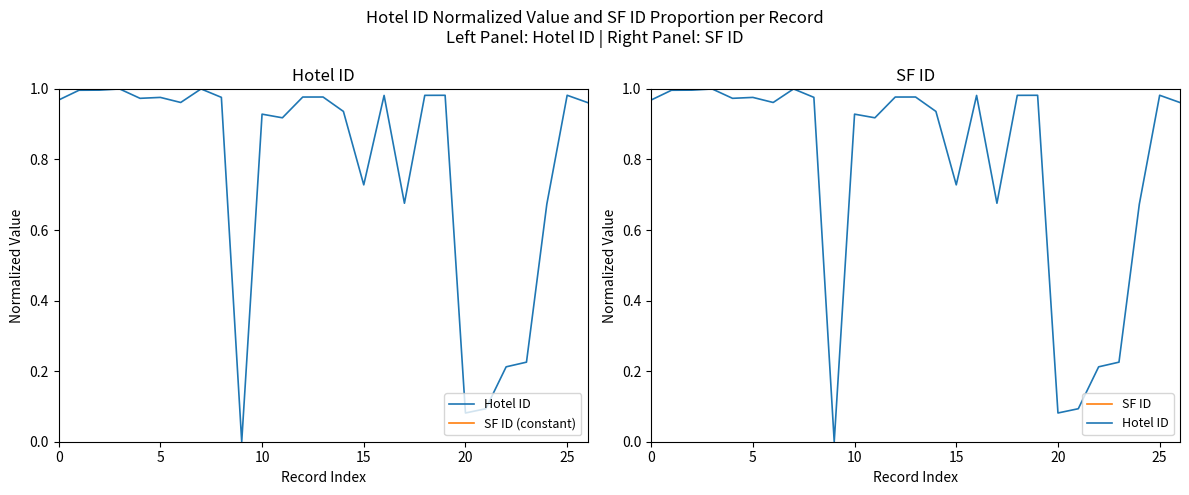

Which series changed the most between 10 and 15?

Hotel ID